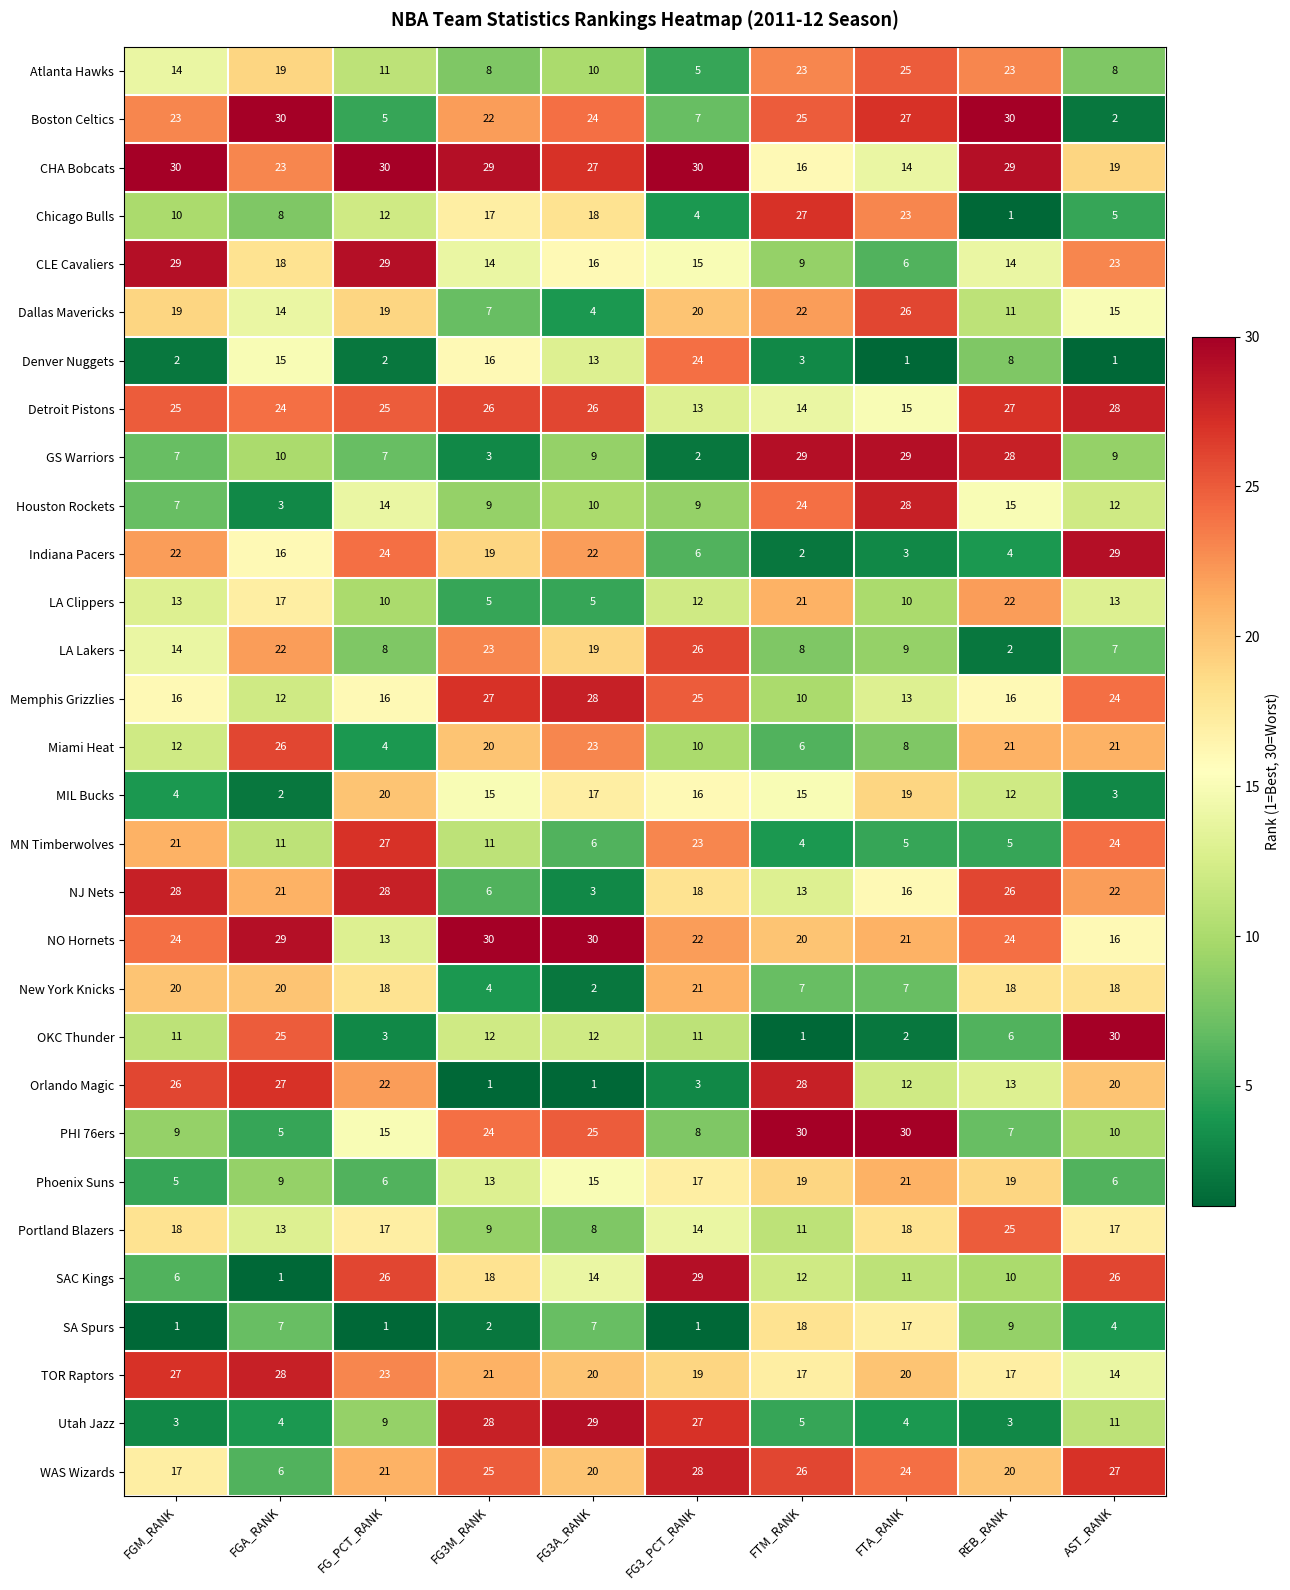

At which label does MN Timberwolves first exceed 11?

FGM_RANK